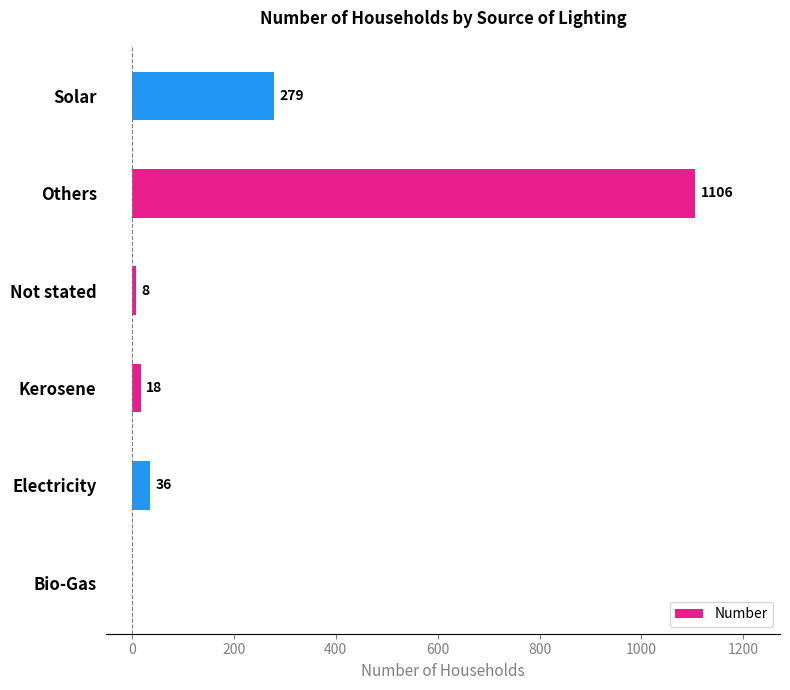

Reading bottom to top, transcribe all the data shown in this chart.

Bio-Gas=0	Electricity=36	Kerosene=18	Not stated=8	Others=1106	Solar=279